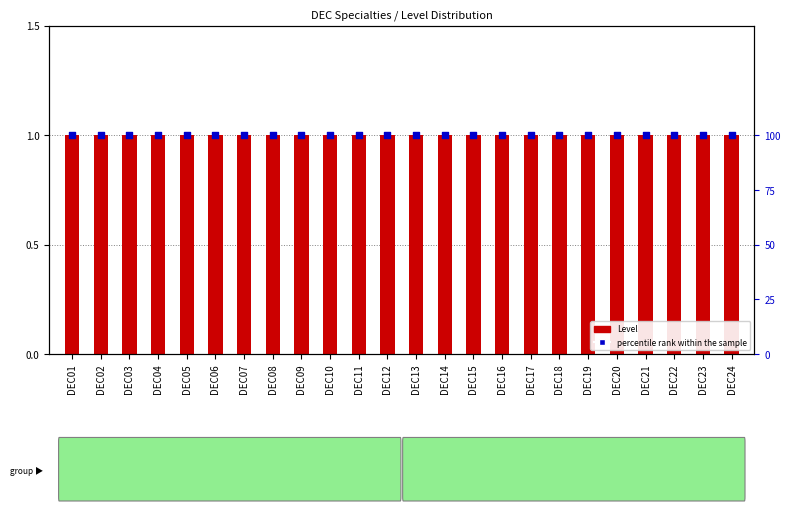

Is the value of Level at DEC07 greater than the value of percentile rank within the sample at DEC06?

No